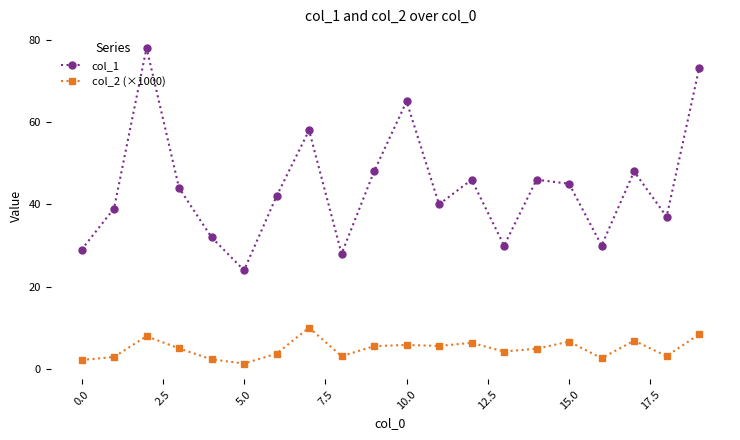

What is the average value of the col_1 series?

44.1